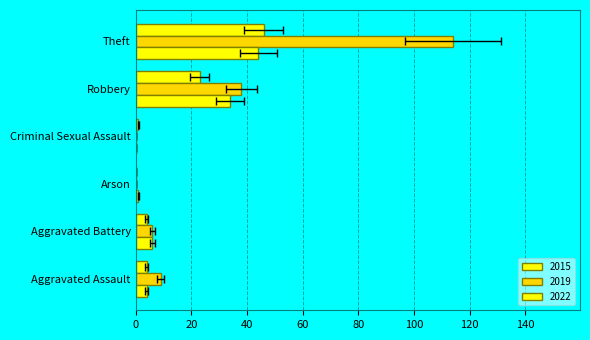

At which category is the sum across all series the highest?

Theft